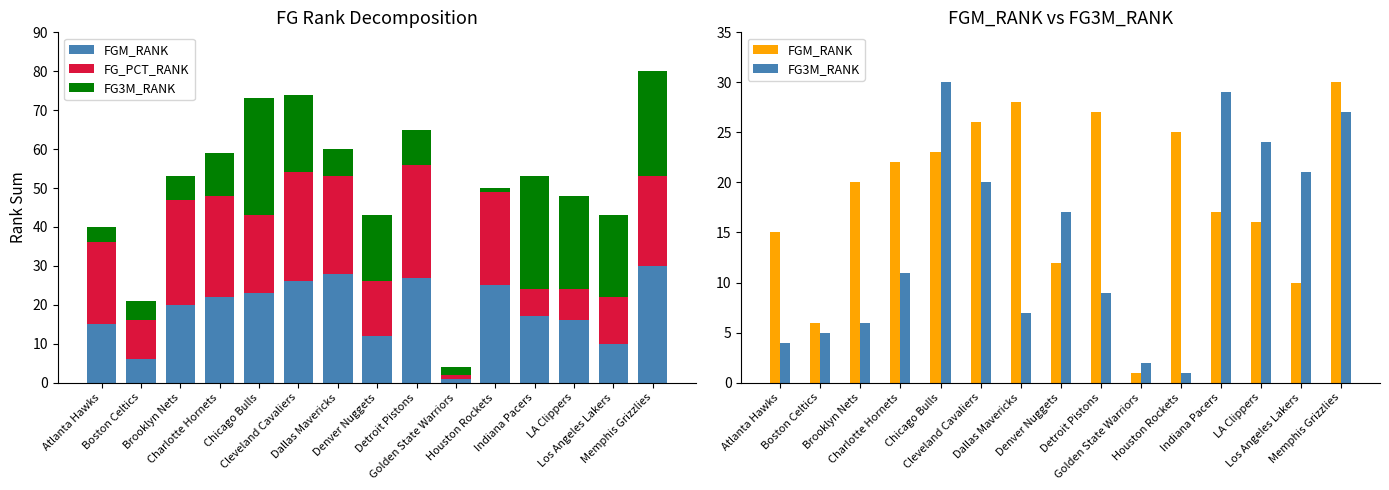

What is the label of the 15th bar from the right?

Atlanta Hawks